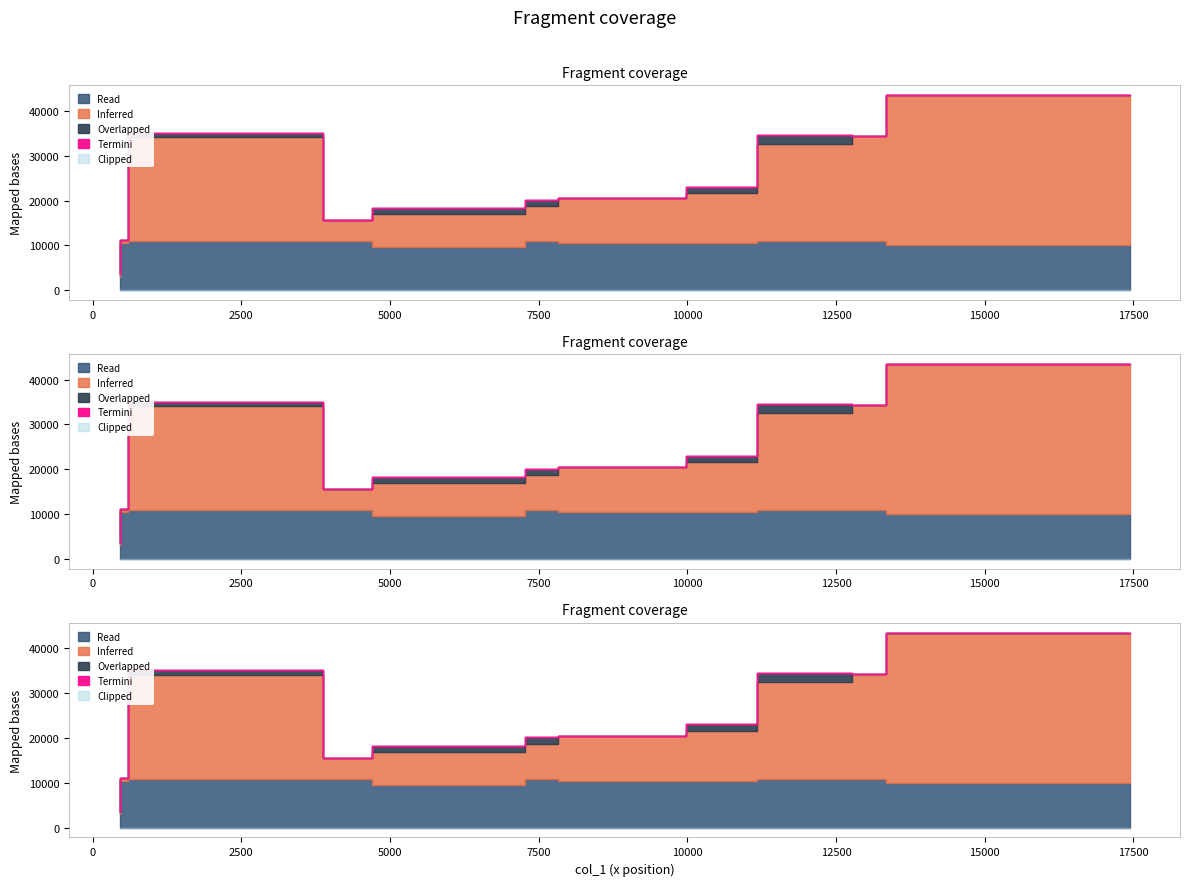

What is the spread (max minus min) of values at 3877?

23140.0